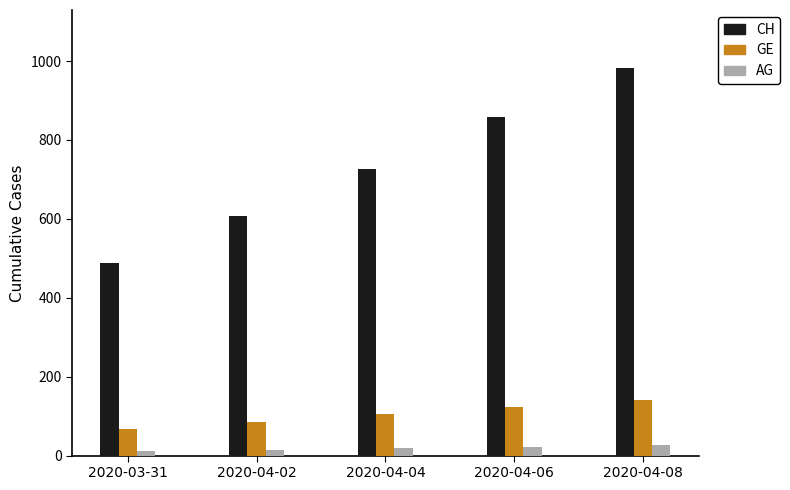

Count the CH values in the range 607 to 857.

3